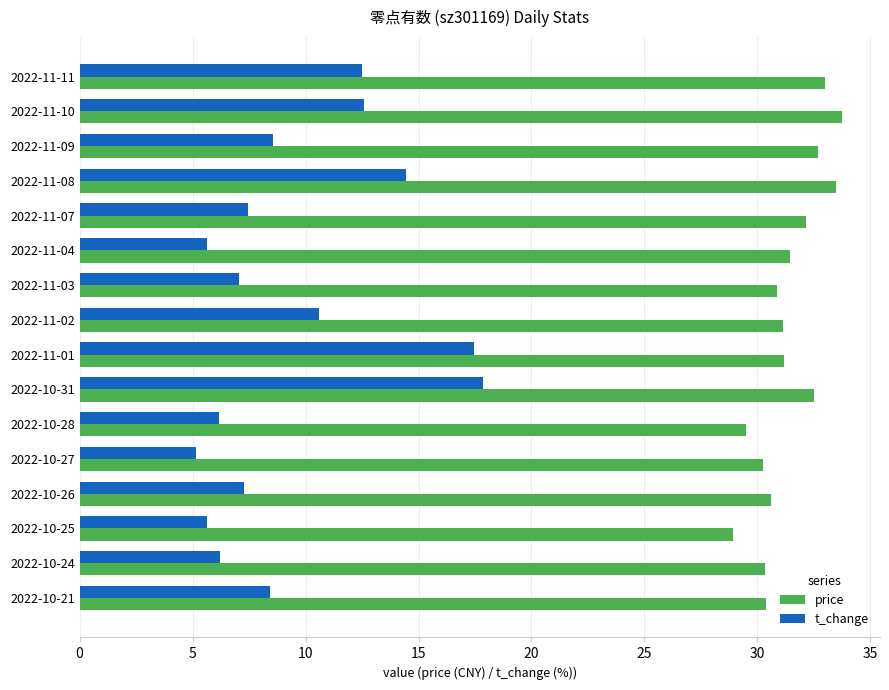

Rank the series by their average value, from highest to lowest.

price, t_change